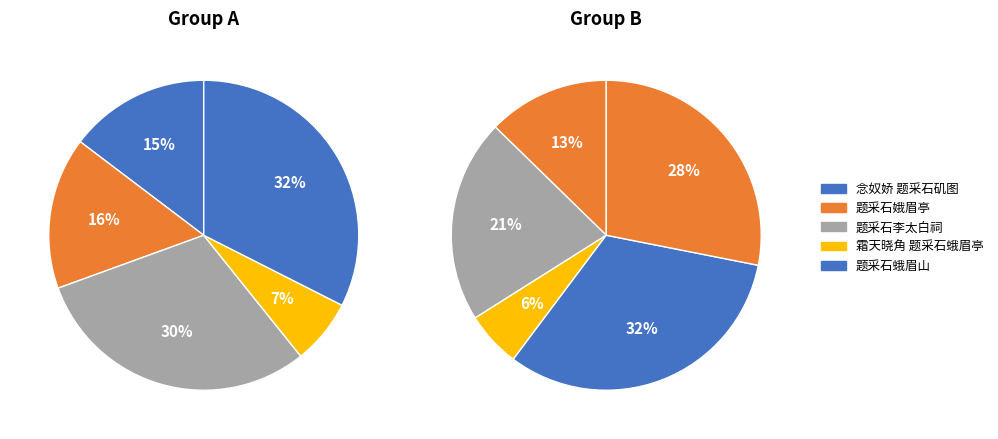

Is it true that 题采石李太白祠 is 7% of the pie?

False